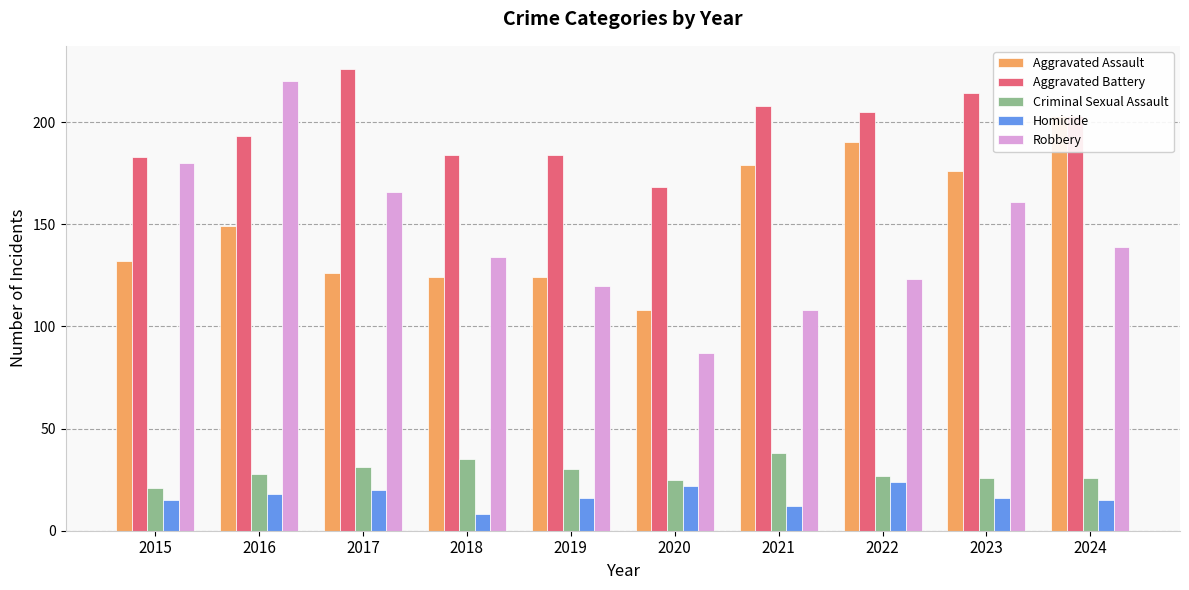

At which label does Criminal Sexual Assault reach its minimum?

2015